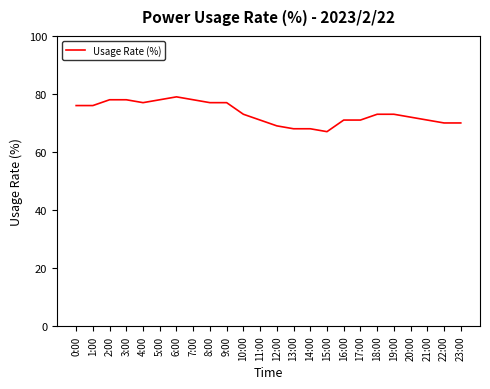

The chart shows a value of 69 at 12:00. True or false?

True